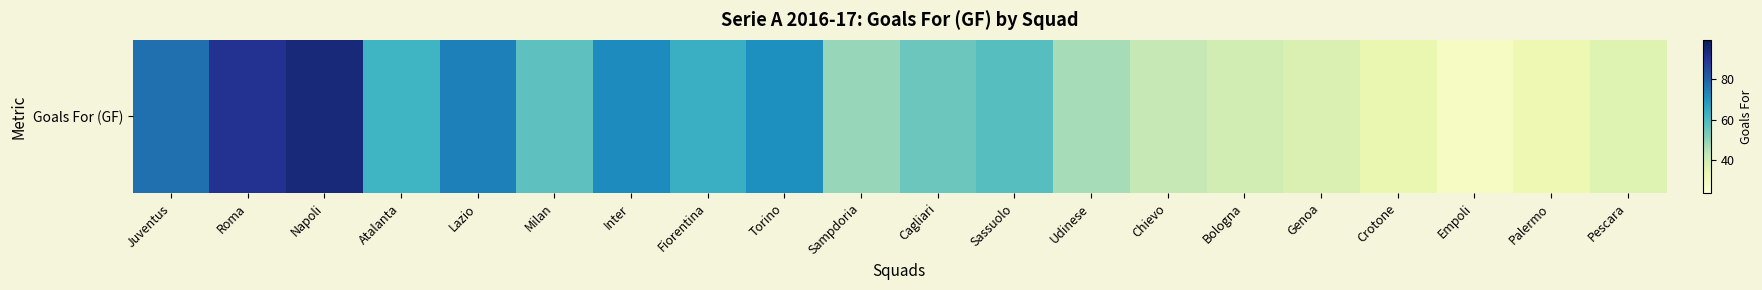

What is the maximum value shown in the chart?

94